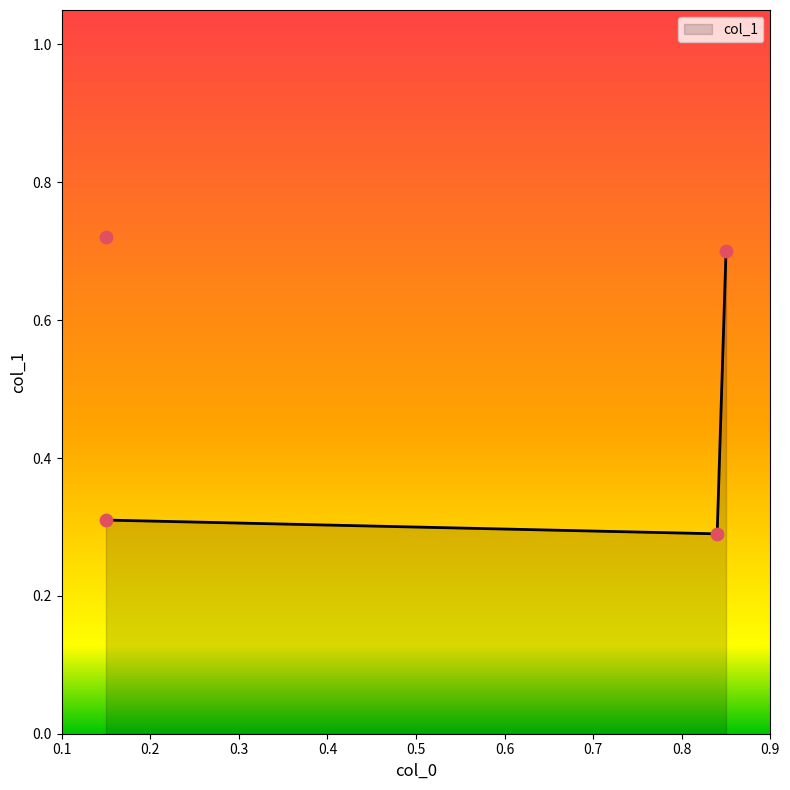

What is the change in value from 0.15 to 0.15?

-0.4